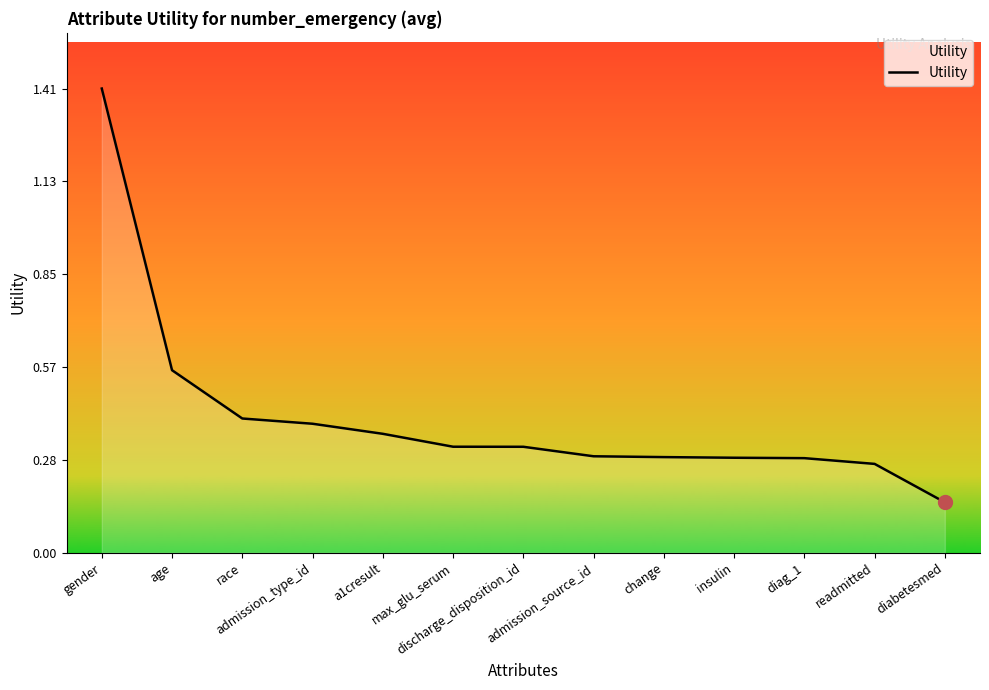

What is the maximum value shown in the chart?

1.4